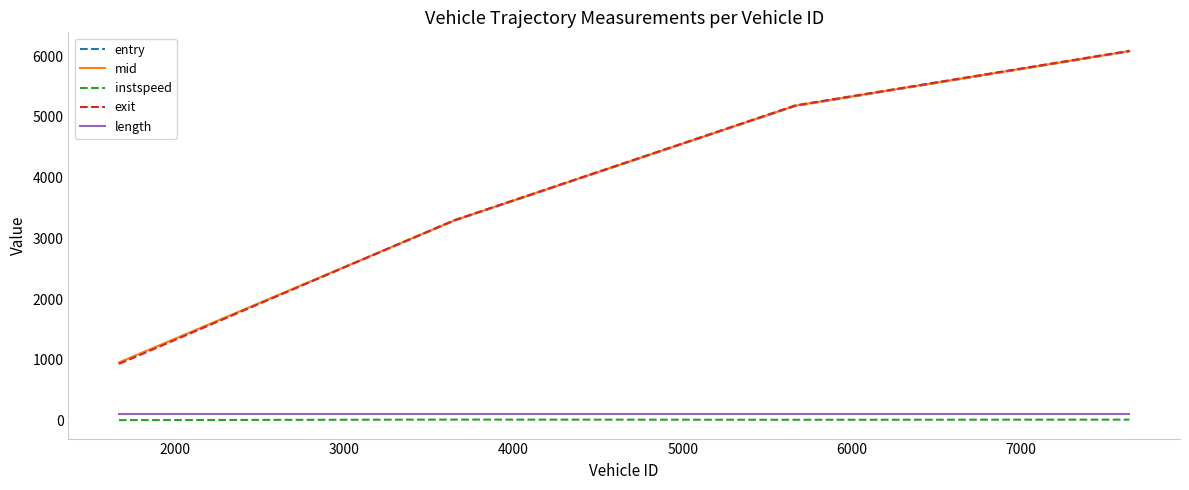

What are all the series names shown in the legend?

entry, mid, instspeed, exit, length